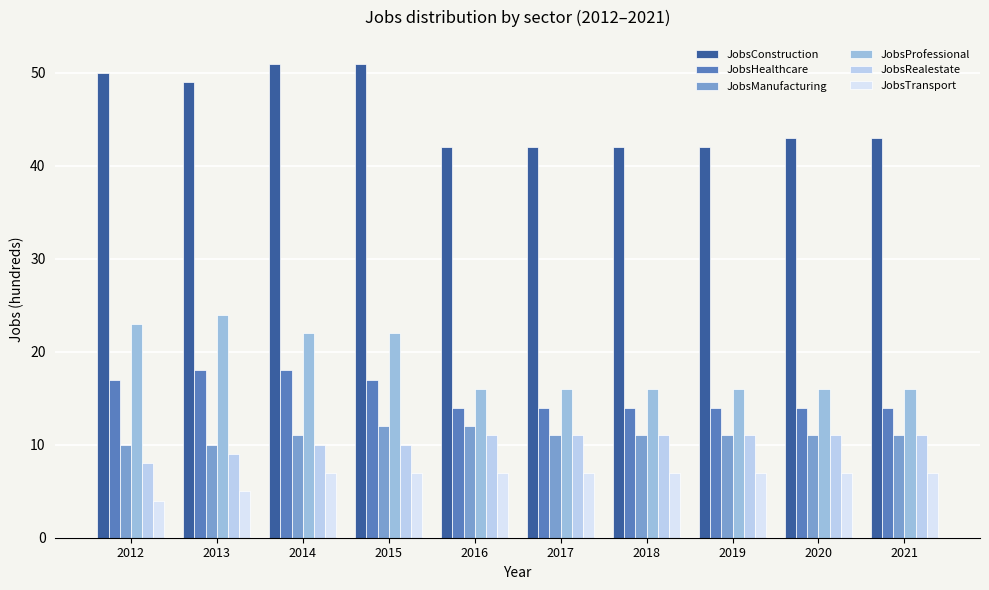

At which label is JobsTransport closest to 5?

2013